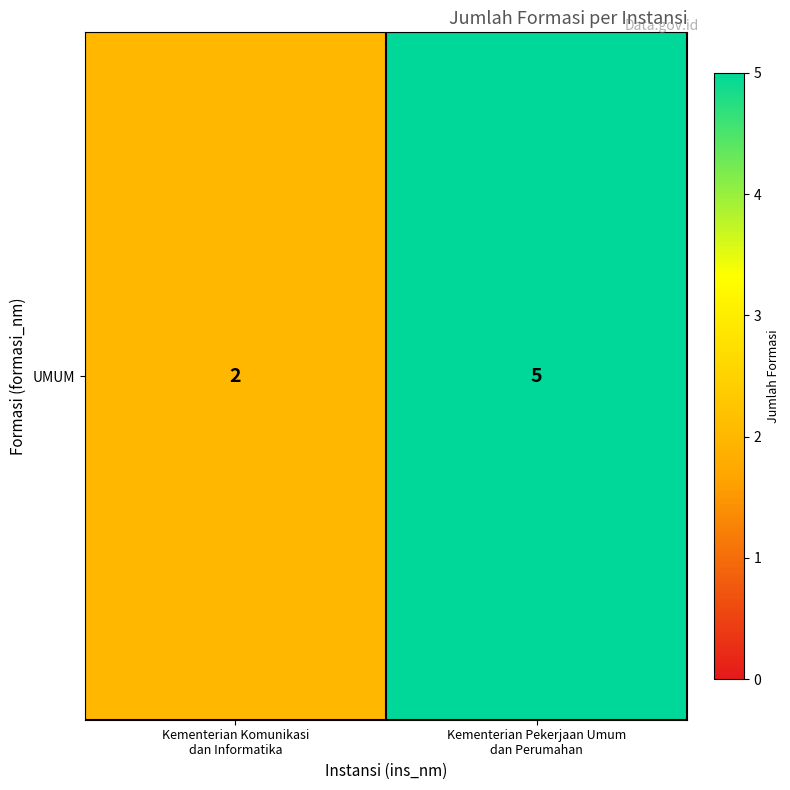

What is the difference between the maximum and minimum values?

3